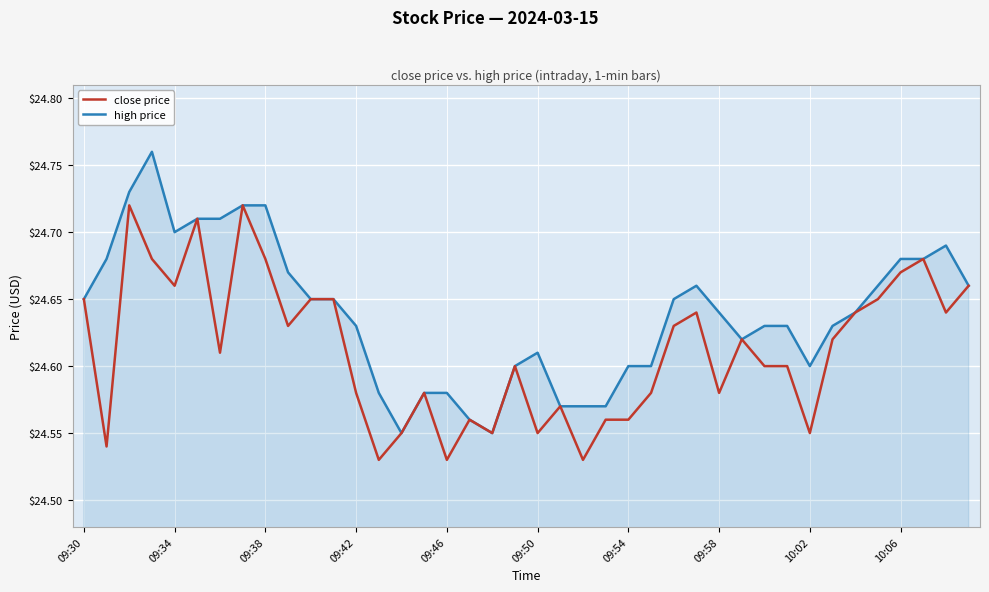

Which series has the largest total across all categories?

high price